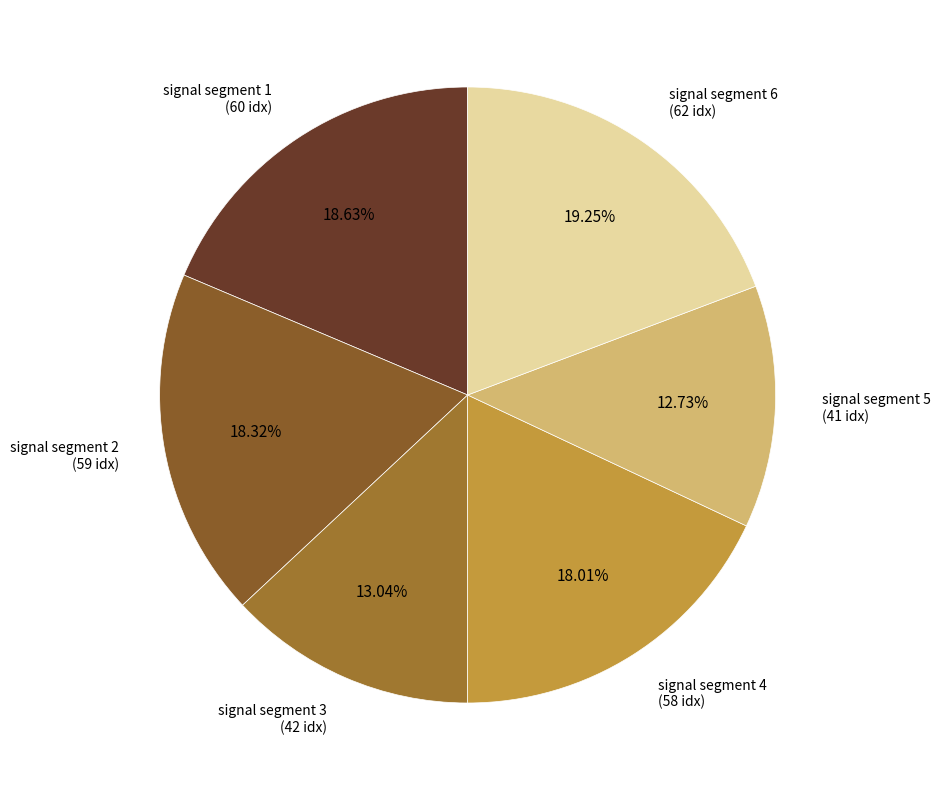

How many segments does this pie chart have?

6